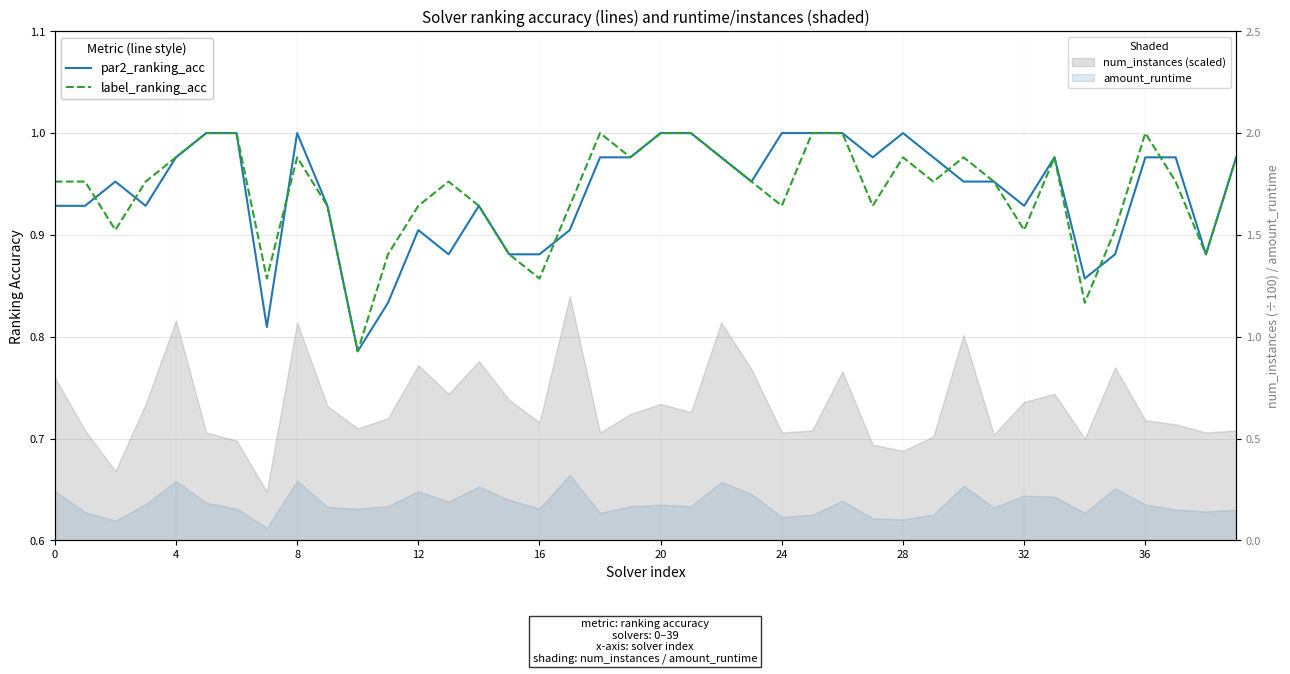

At 22, list the series in order from smallest to largest.

par2_ranking_acc, label_ranking_acc